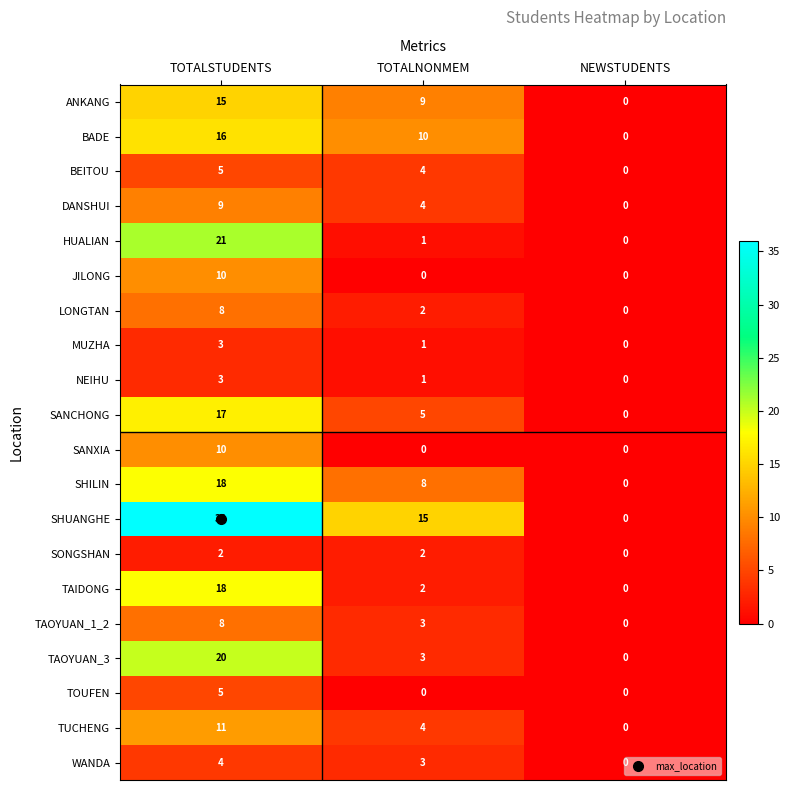

Which series changed the most between TOTALSTUDENTS and NEWSTUDENTS?

SHUANGHE